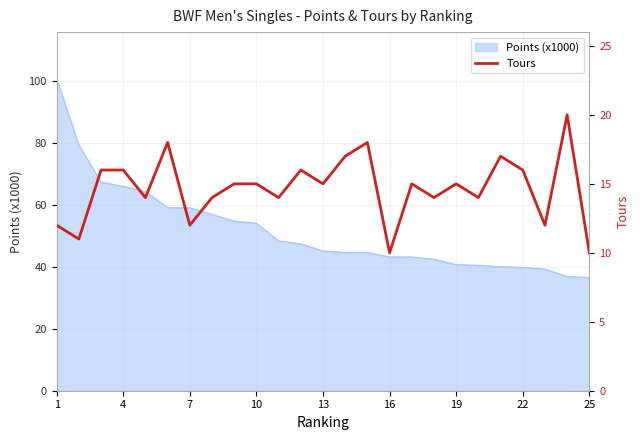

Is it true that Points (x1000) equals 43.1 at 16?

True